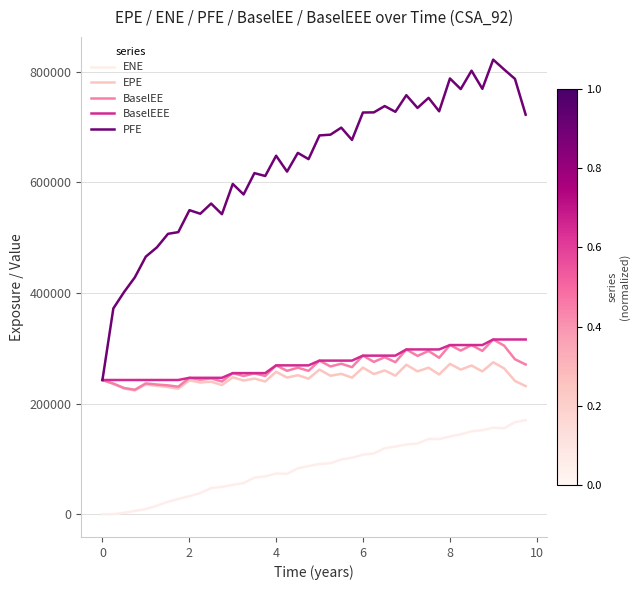

True or false: ENE and EPE cross at least once.

False